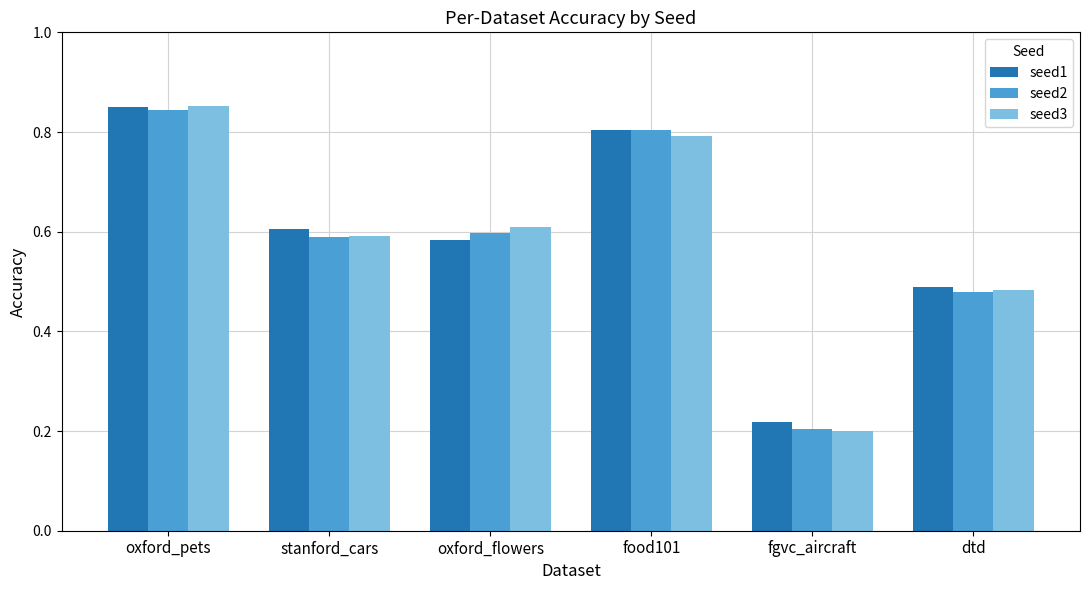

Where is seed3 nearest to the value 0?

fgvc_aircraft